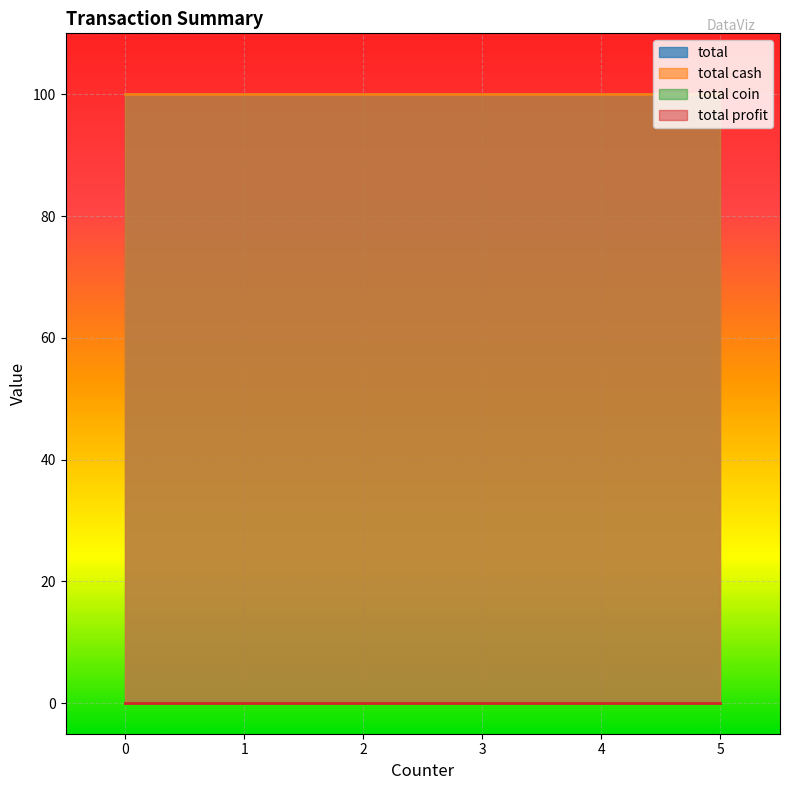

Which series changed the most between 0.0 and 4.0?

total